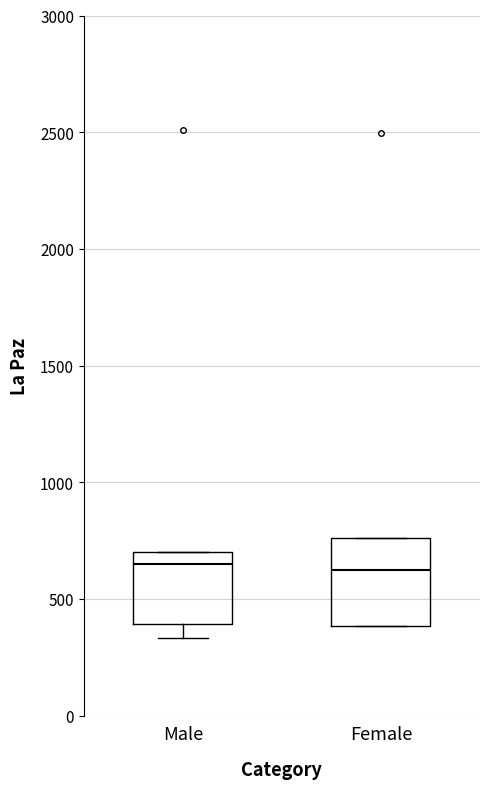

Reading left to right, transcribe this box plot: for each box, give where its median line is, the range the box spans, and where its two whiskers end, as read against the y-axis. The values are not printed on the chart, so give them approximately, as read against the axis.

Male: median 650, box 400 to 700, whiskers 350 to 700
Female: median 600, box 400 to 750, whiskers 400 to 750